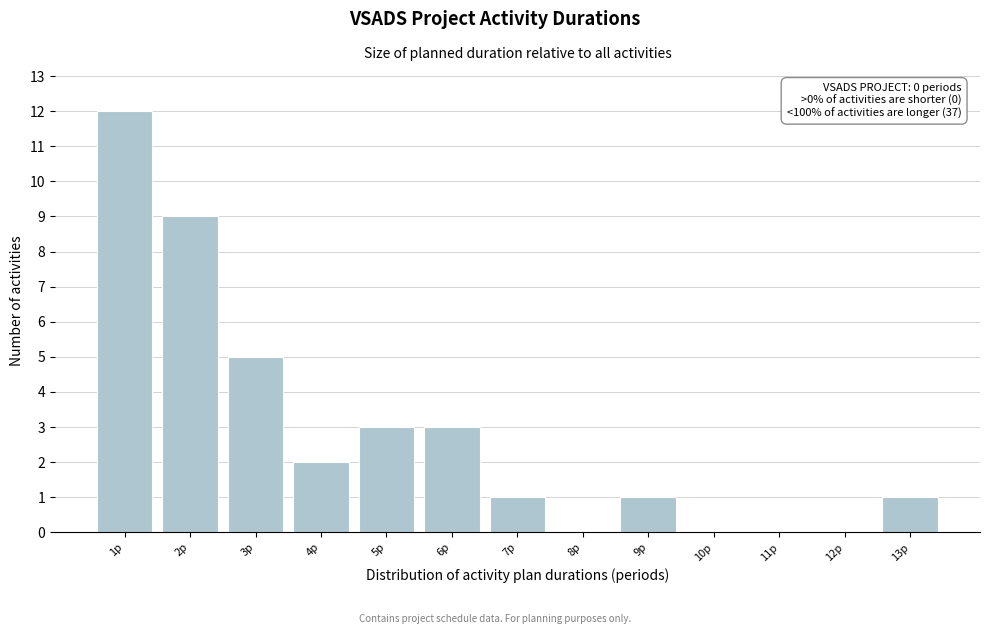

Reading left to right, extract all data points from this chart.

1p=12	2p=9	3p=5	4p=2	5p=3	6p=3	7p=1	8p=0	9p=1	10p=0	11p=0	12p=0	13p=1